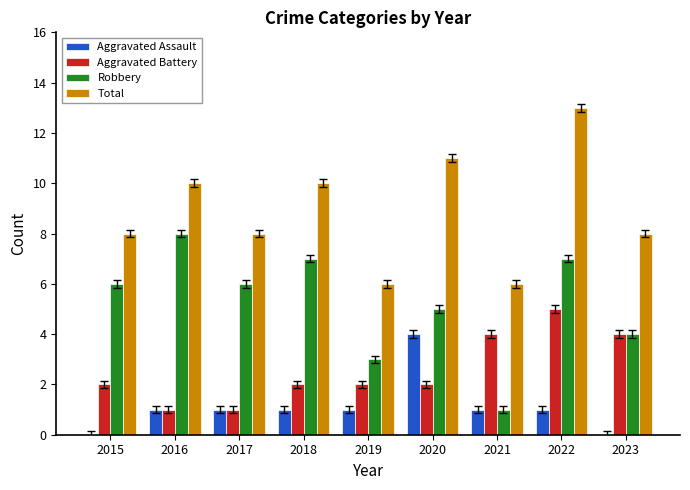

What is the approximate value of Aggravated Assault at 2020?

4